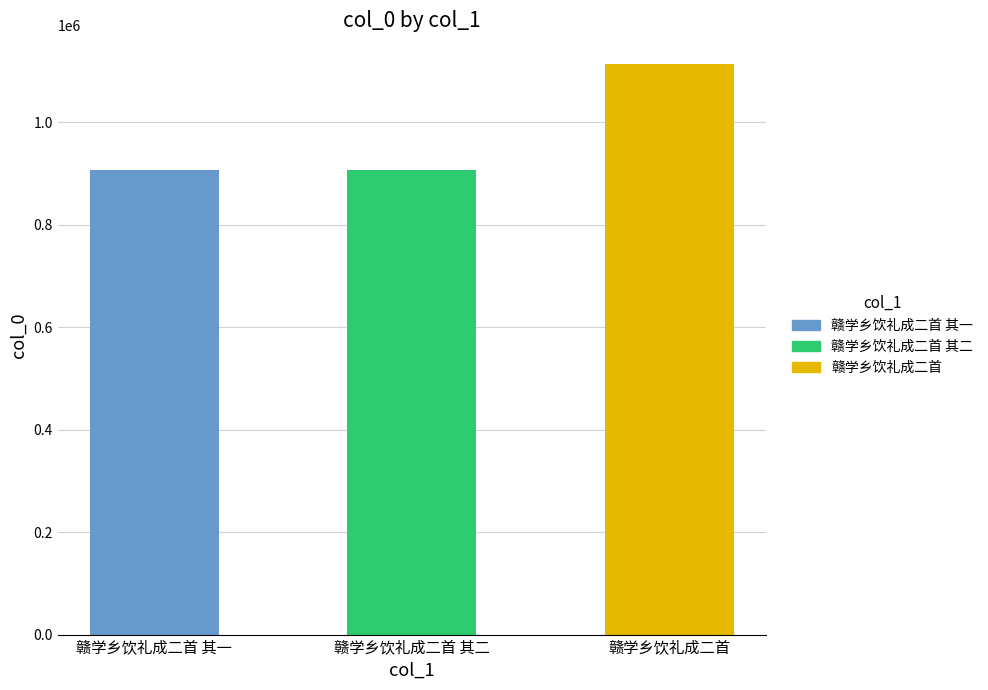

At which label is the value closest to 1010871?

赣学乡饮礼成二首 其一